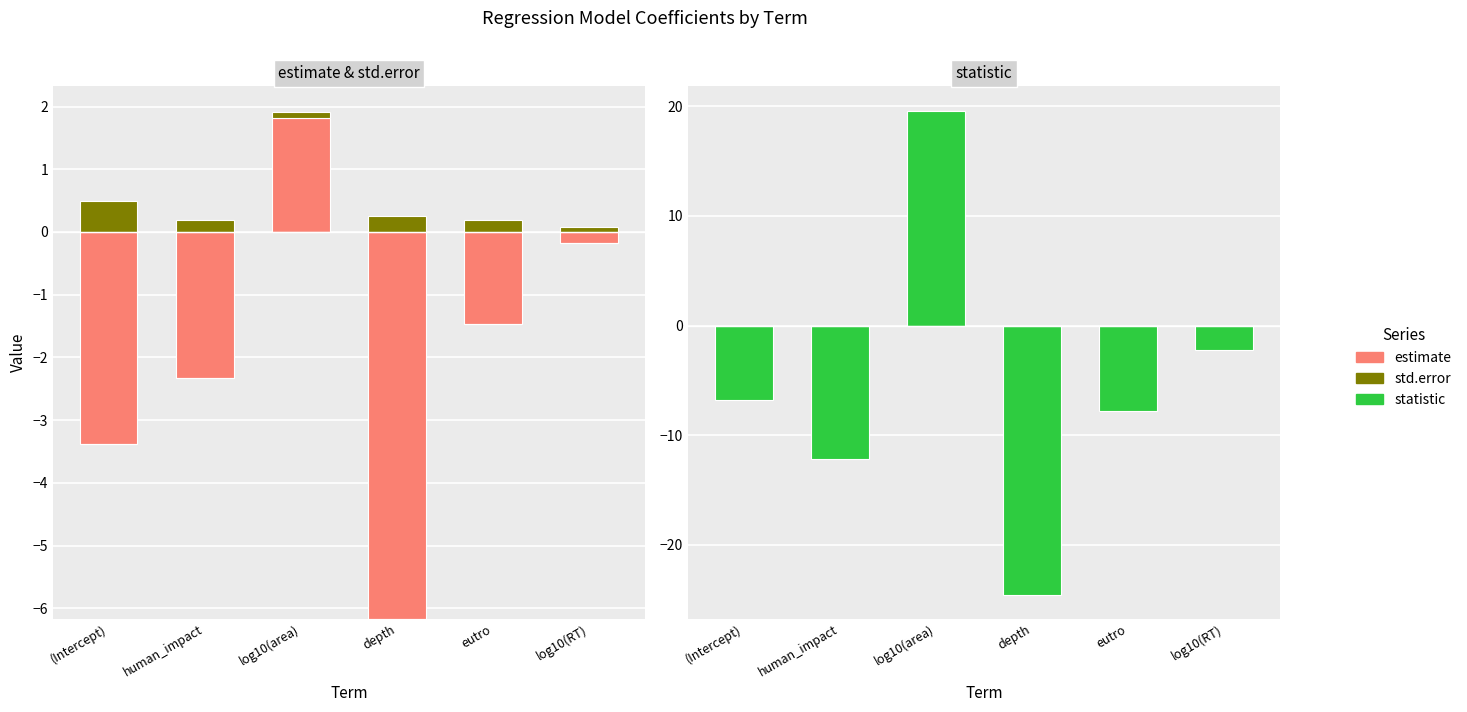

List the labels in order of estimate value, largest first.

log10(area), (Intercept), human_impact, depth, eutro, log10(RT)